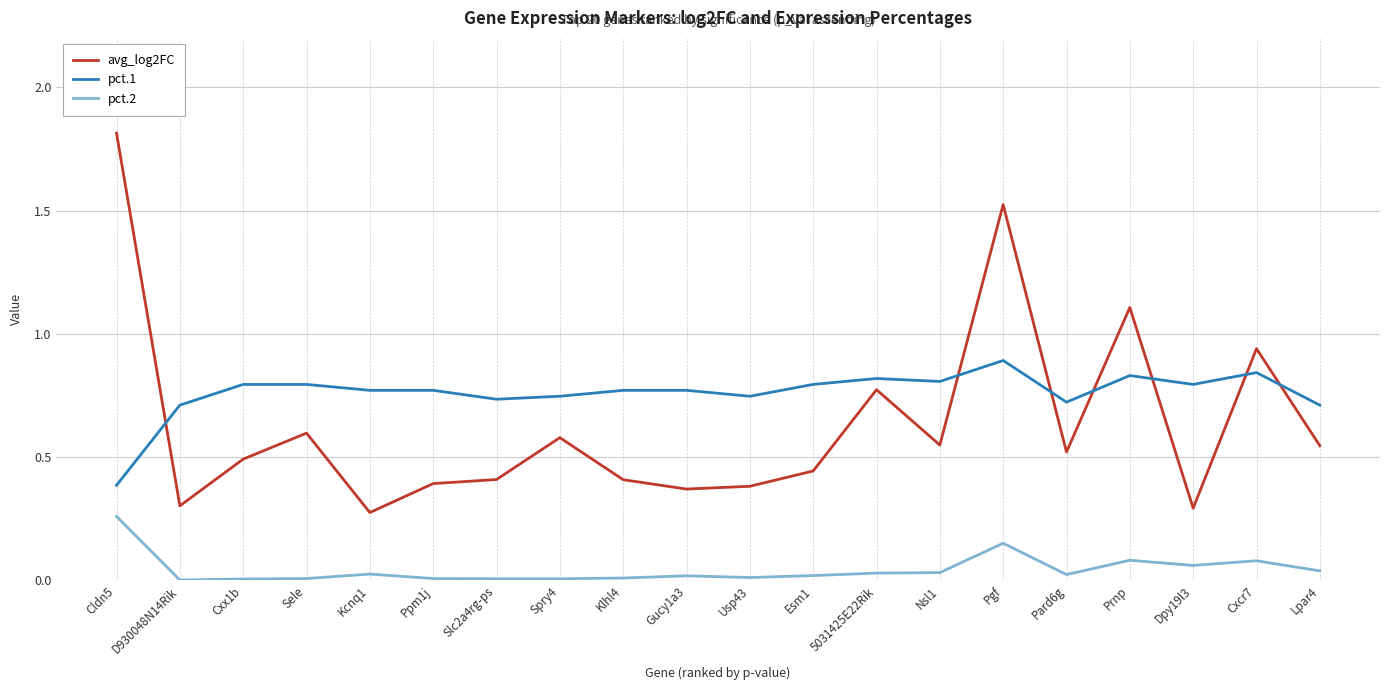

True or false: pct.2 has a value of 0.0 at Sele.

True